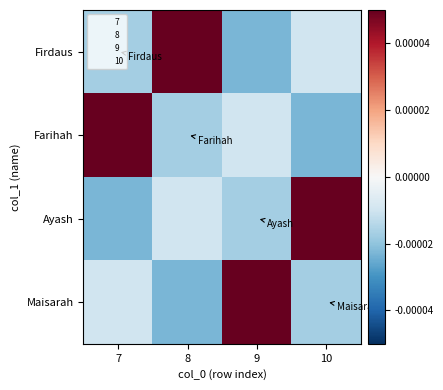

Which series changed the most between 9 and 10?

Ayash